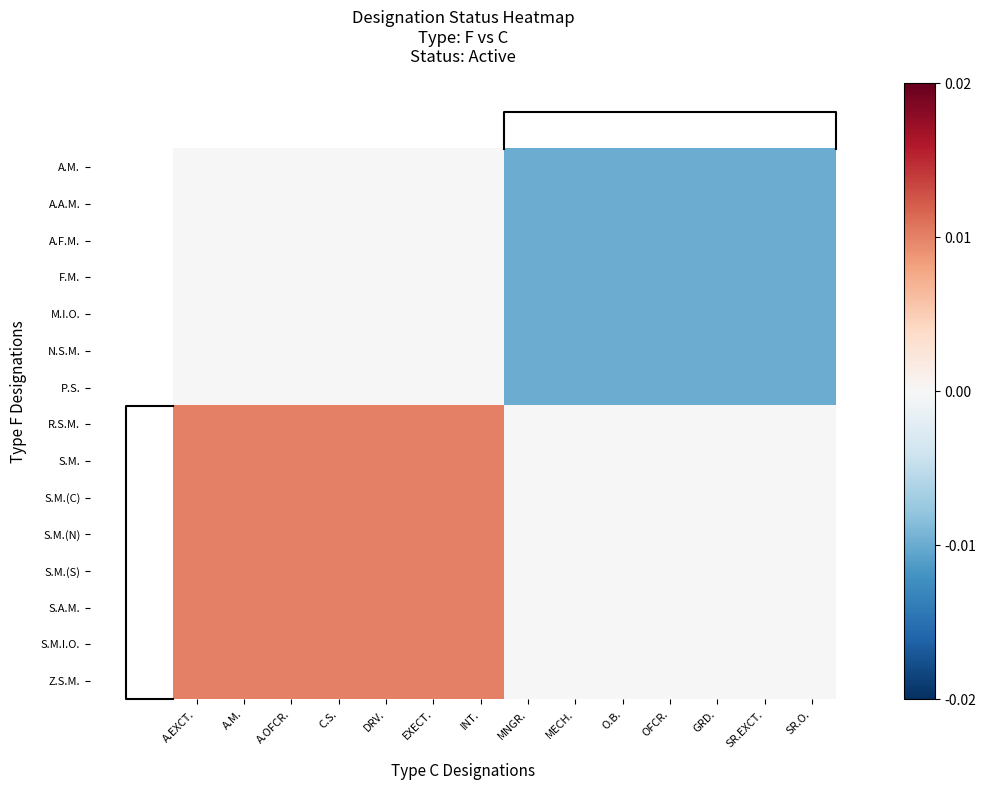

How many categories are shown in the chart?

14